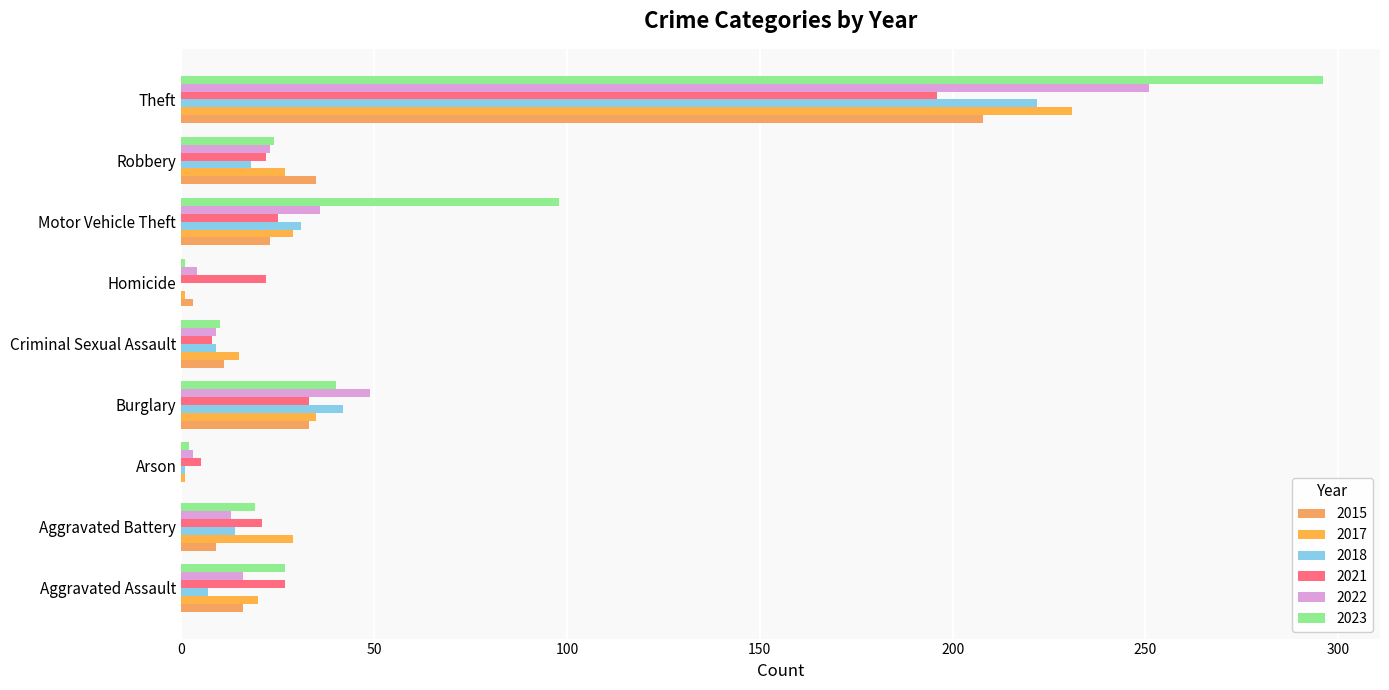

Count the number of categories in the chart.

9